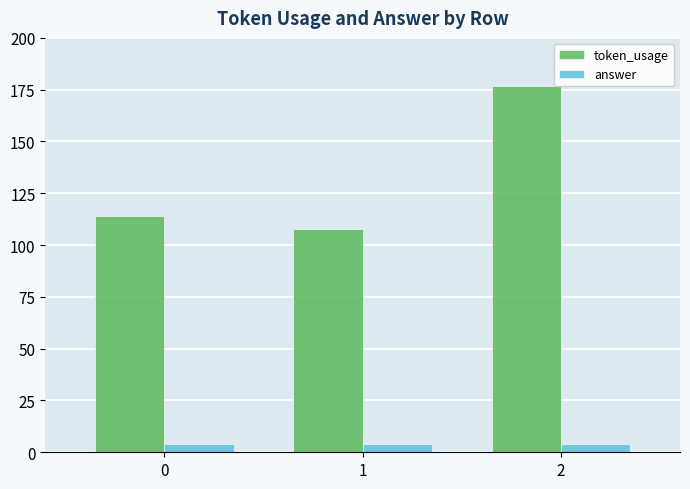

What is the value of the token_usage bar at the 3rd from the left?

177